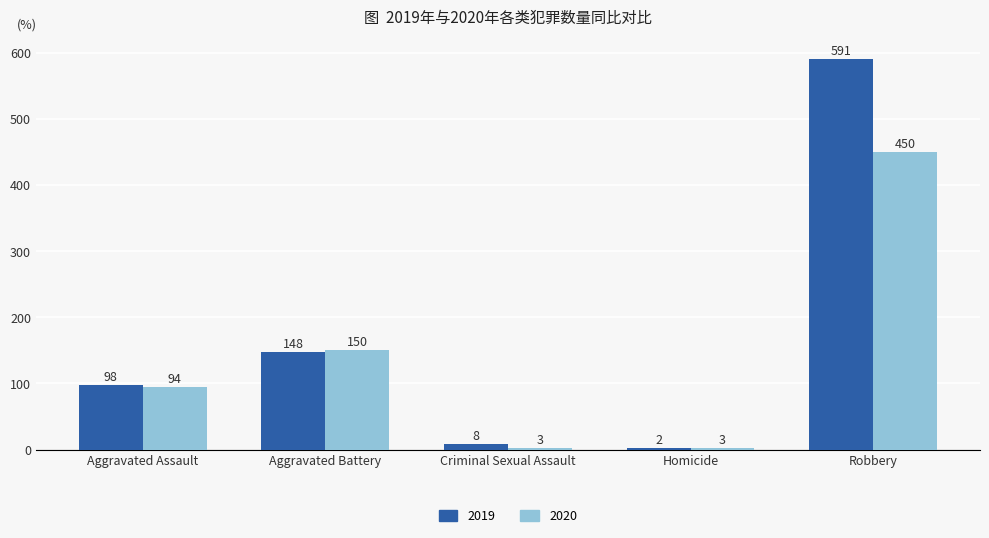

Read the 2019 value at Criminal Sexual Assault.

8